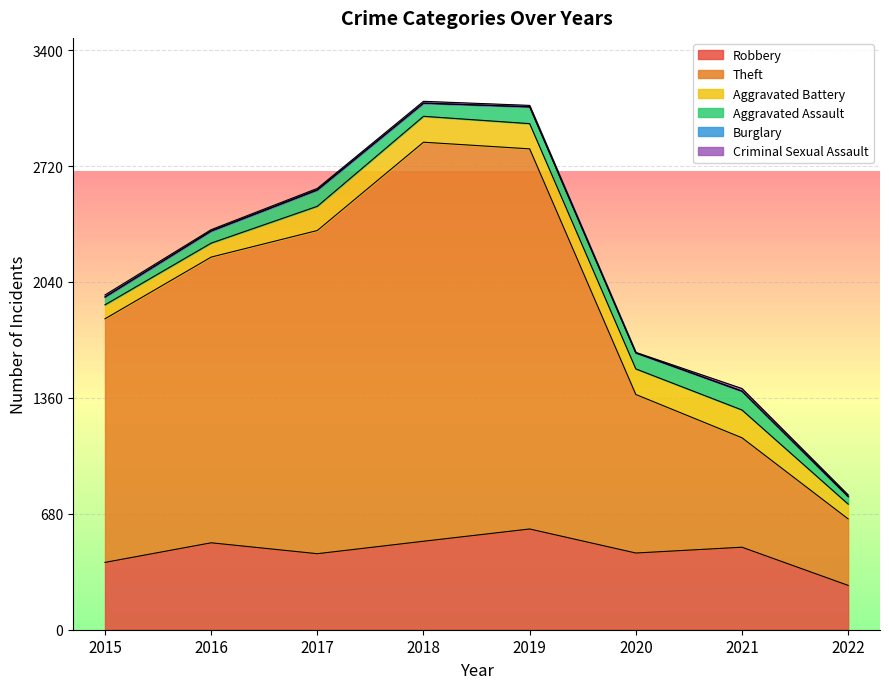

True or false: Criminal Sexual Assault has more than 1 interior local peaks.

True